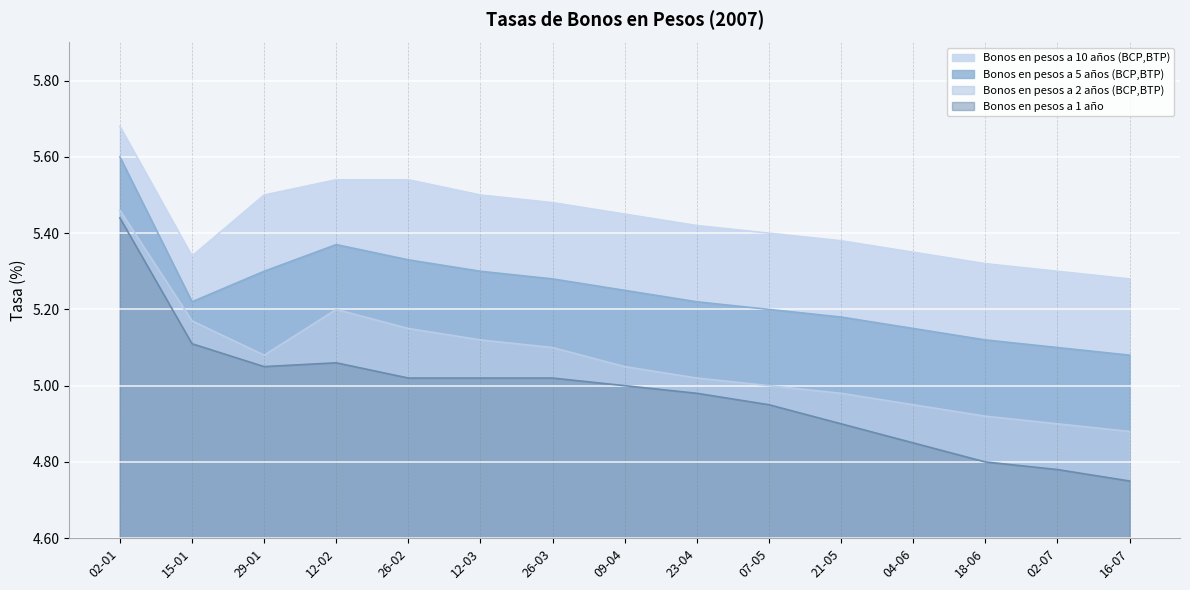

Which series changed the most between 23-04 and 04-06?

Bonos en pesos a 1 año